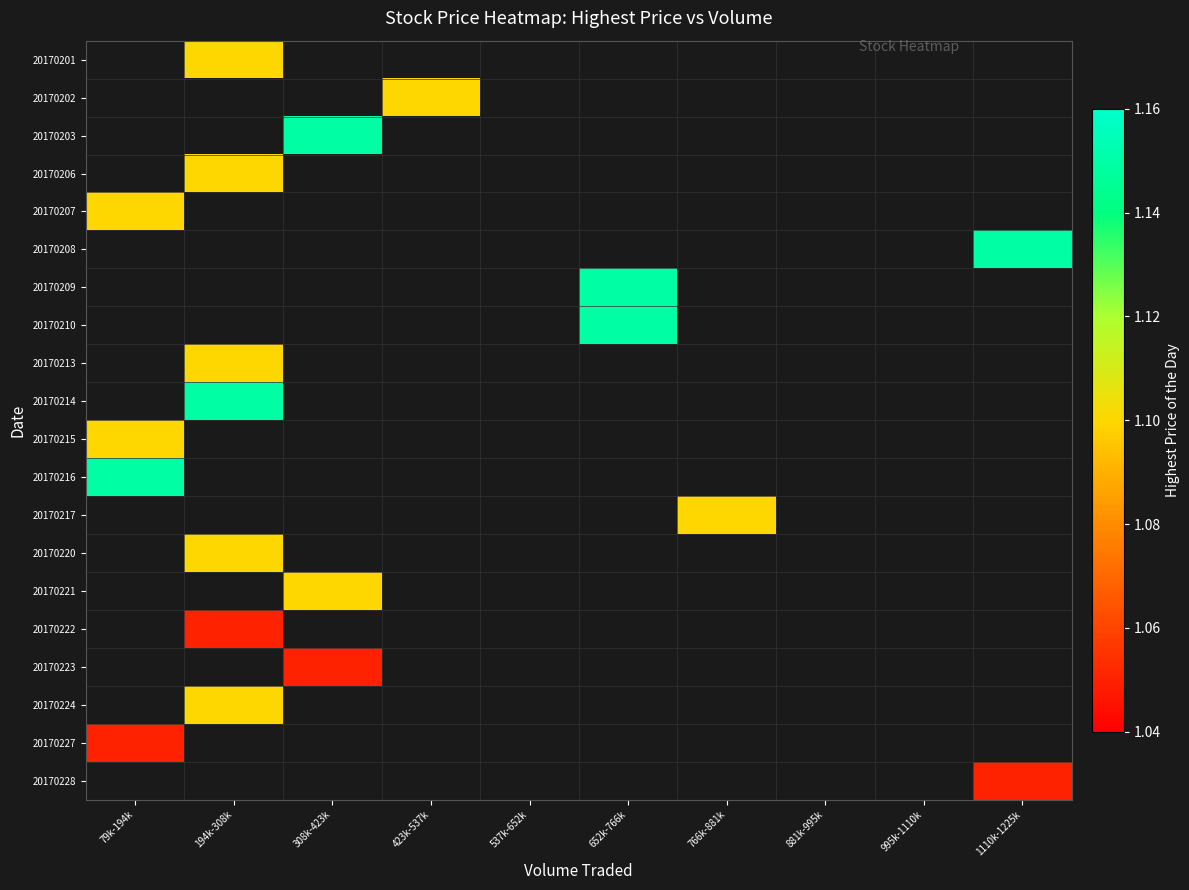

How many positive values does the 20170214 series have?

1